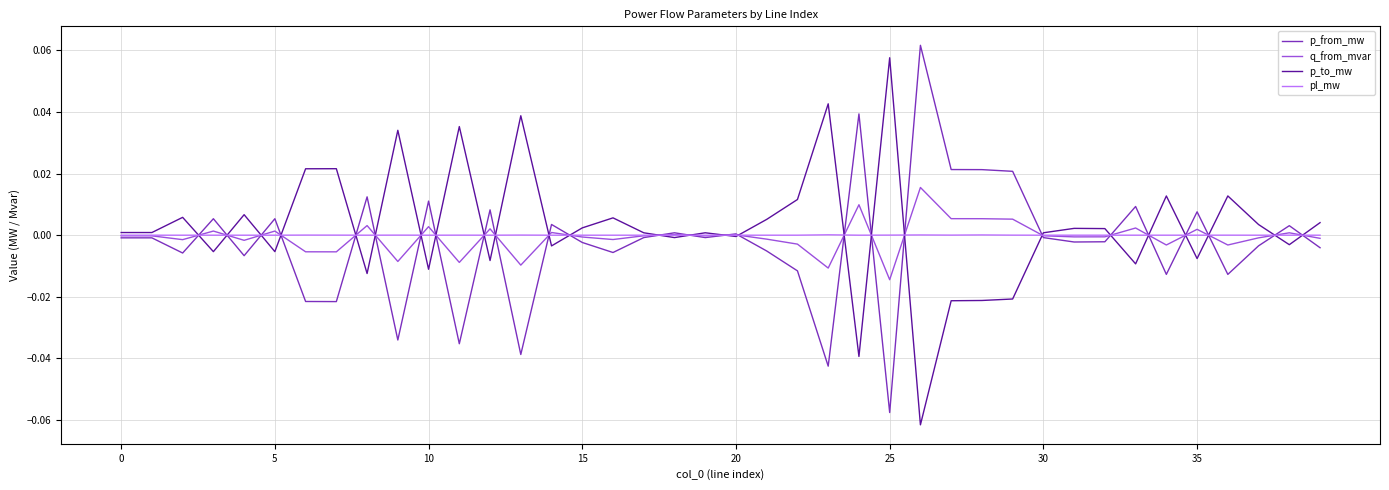

Which series ends up on top after the final intersection of pl_mw and p_to_mw?

p_to_mw